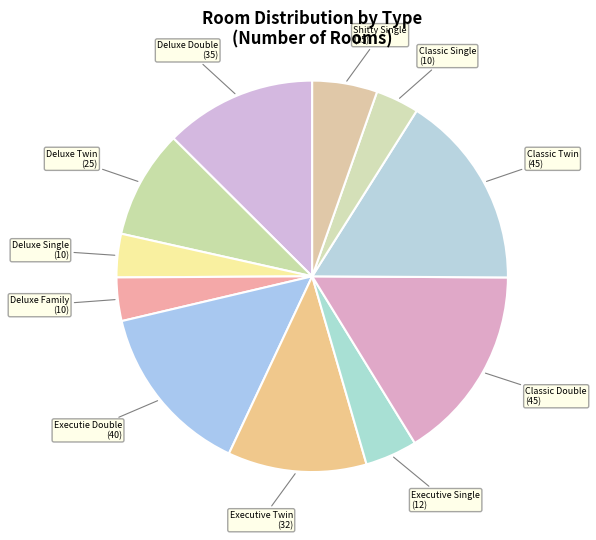

Count the number of slices in the pie.

11